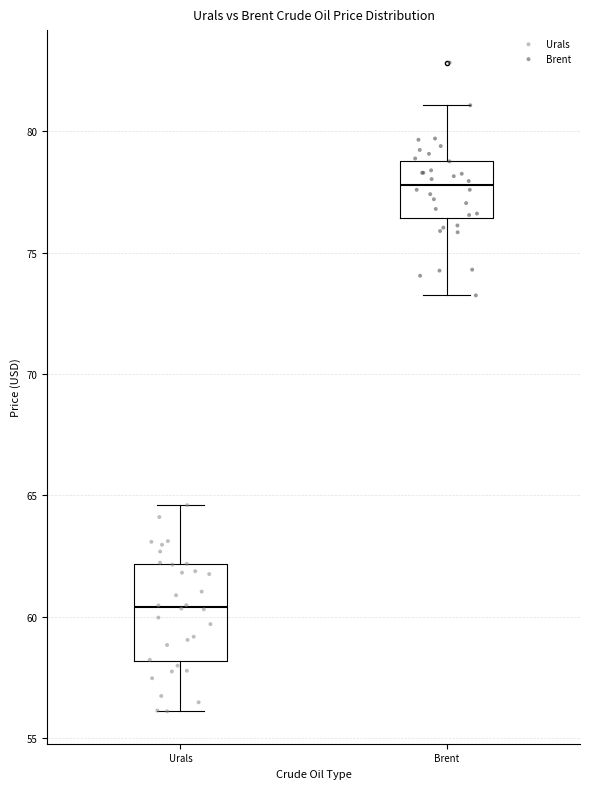

Where is the upper edge of the box for Brent on the y-axis? The values are not printed on the chart, so give them approximately, as read against the axis.

79.0